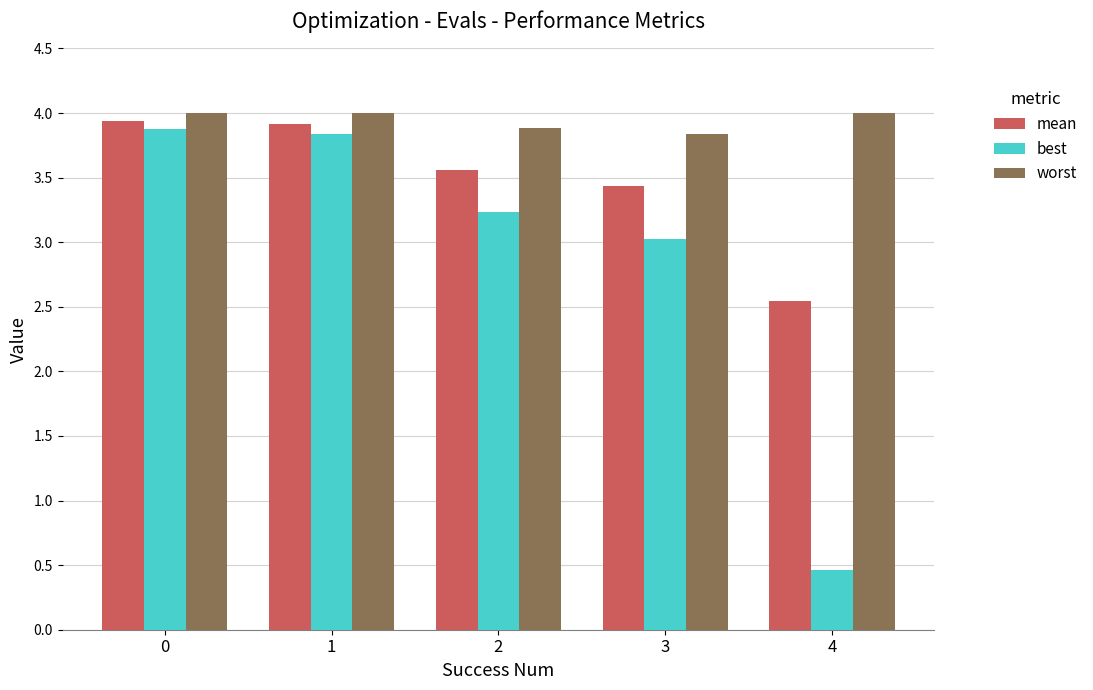

Rank the series at 1 from lowest to highest value.

best, mean, worst